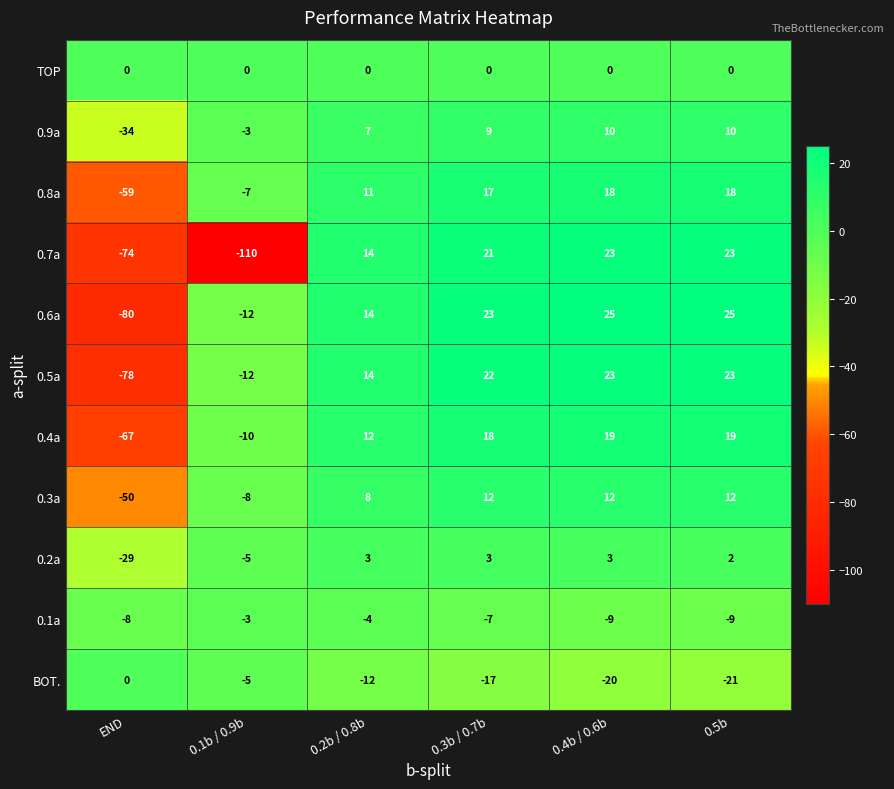

Between 0.1b / 0.9b and 0.2b / 0.8b, which series saw the biggest shift?

0.7a